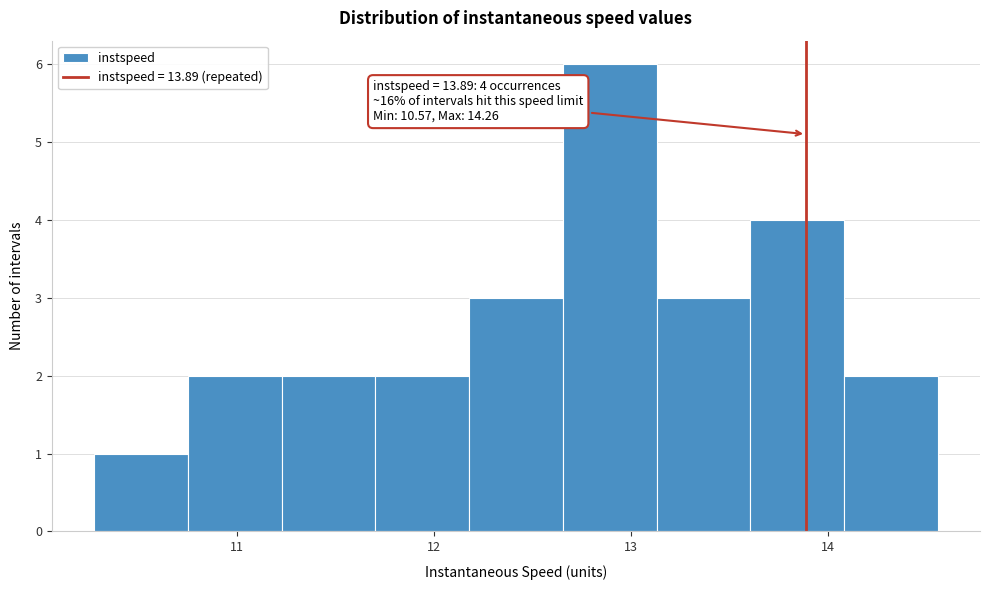

Over which range of the x-axis is the bar tallest?

12.7 to 13.1